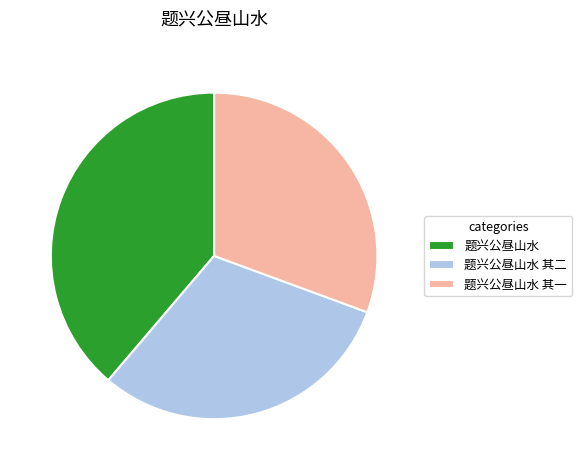

Does 题兴公昼山水 其一 represent more than half of the total?

No